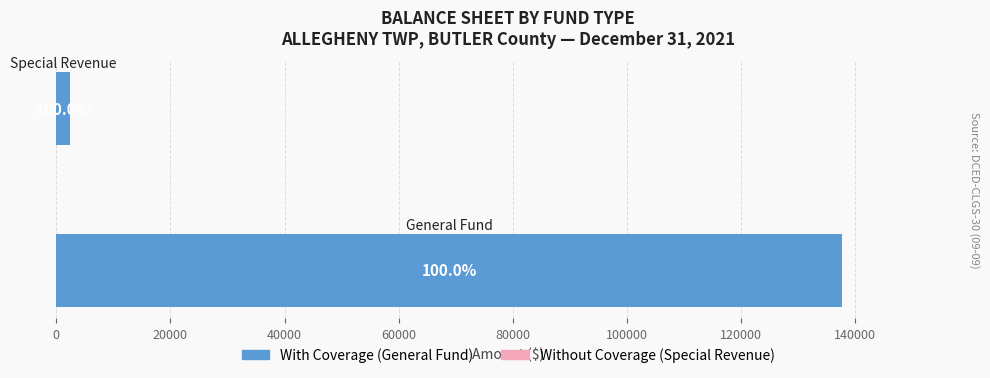

How many bars are there in total?

2